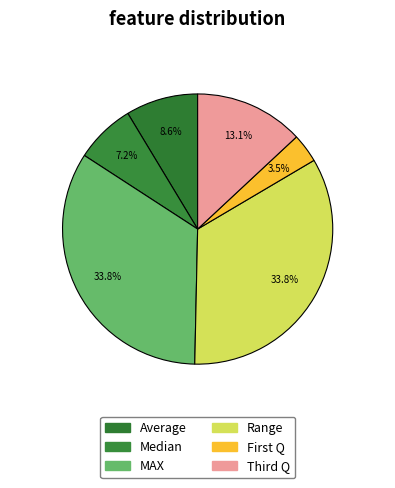

Count the number of slices in the pie.

6